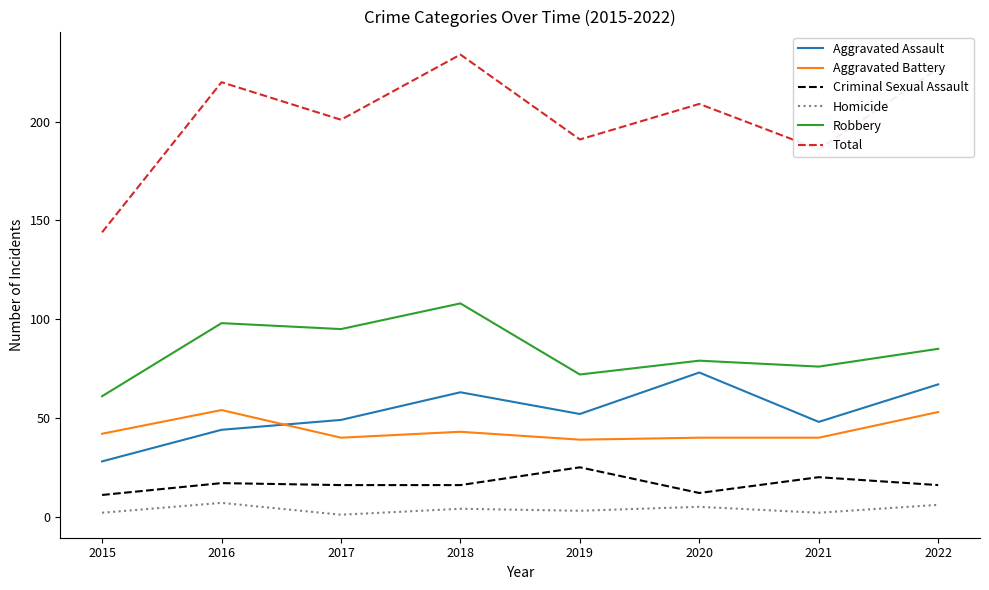

What is the maximum value shown in the chart?

234